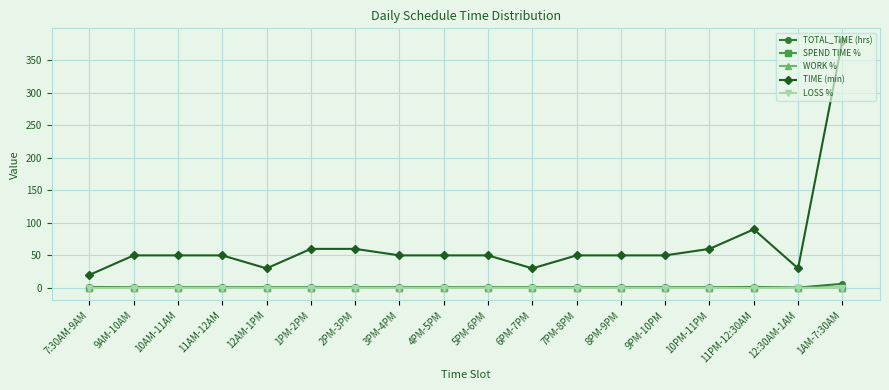

At which category is the sum across all series the highest?

1AM-7:30AM